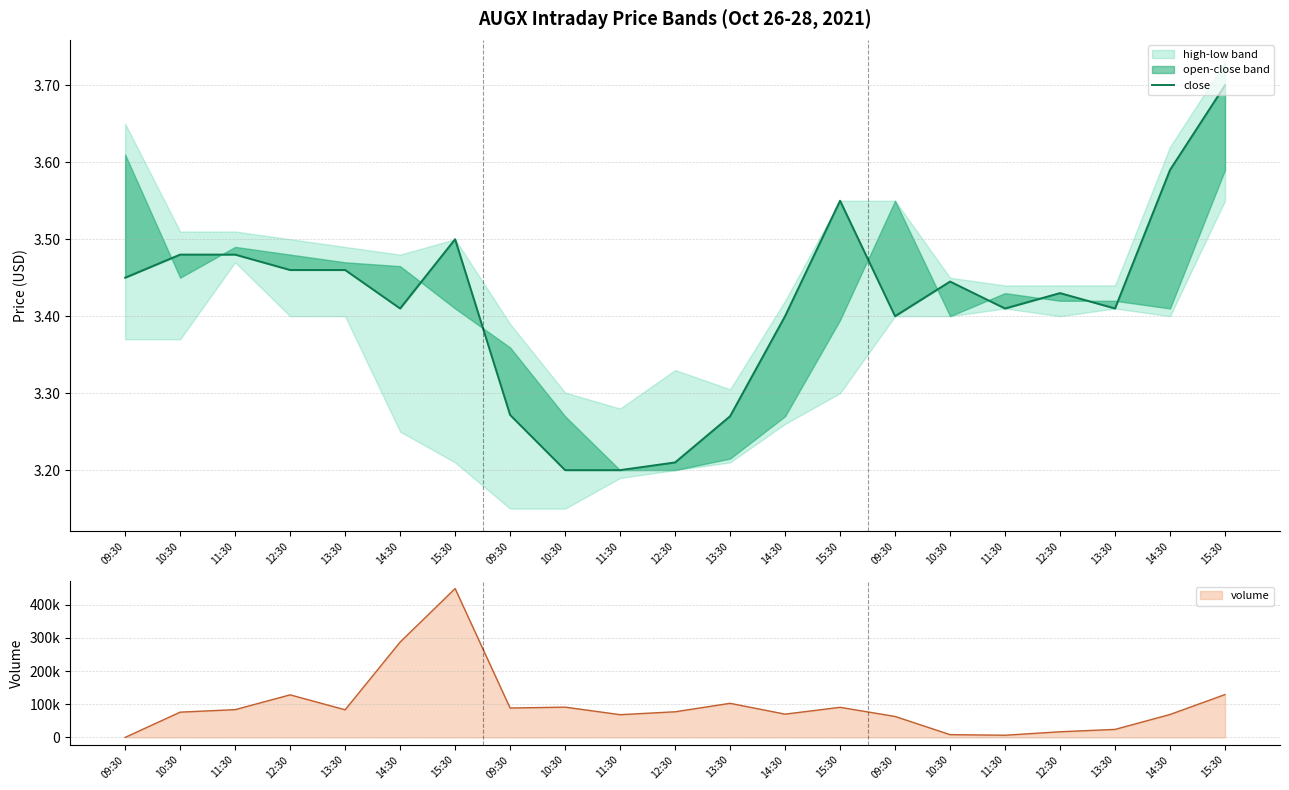

List the labels in order of value, largest first.

15:30, 14:30, 15:30, 15:30, 10:30, 11:30, 12:30, 13:30, 09:30, 10:30, 12:30, 14:30, 11:30, 13:30, 14:30, 09:30, 09:30, 13:30, 12:30, 10:30, 11:30